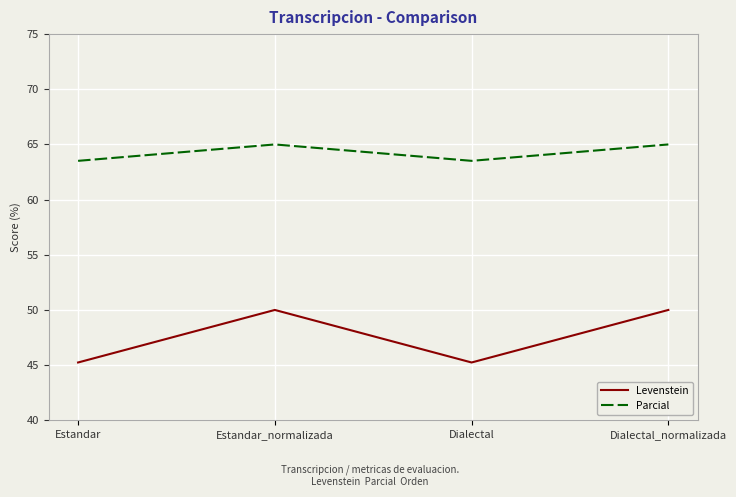

Is this an area chart (filled region under the line)?

No